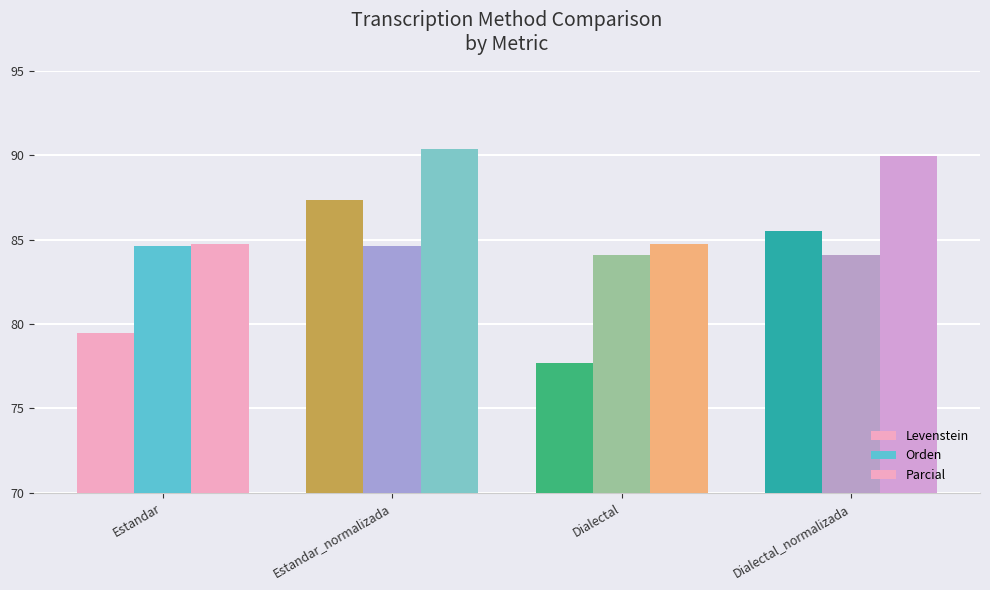

How many distinct data groups are displayed?

3